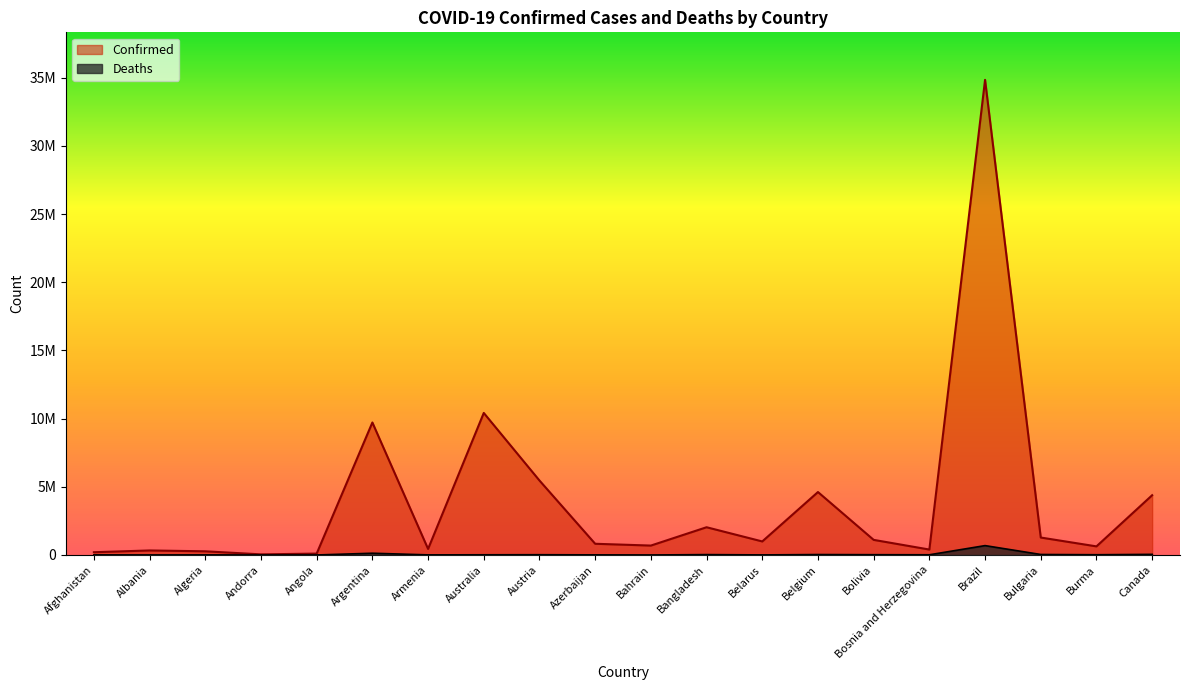

The Deaths series shows 7826 at Afghanistan. True or false?

True